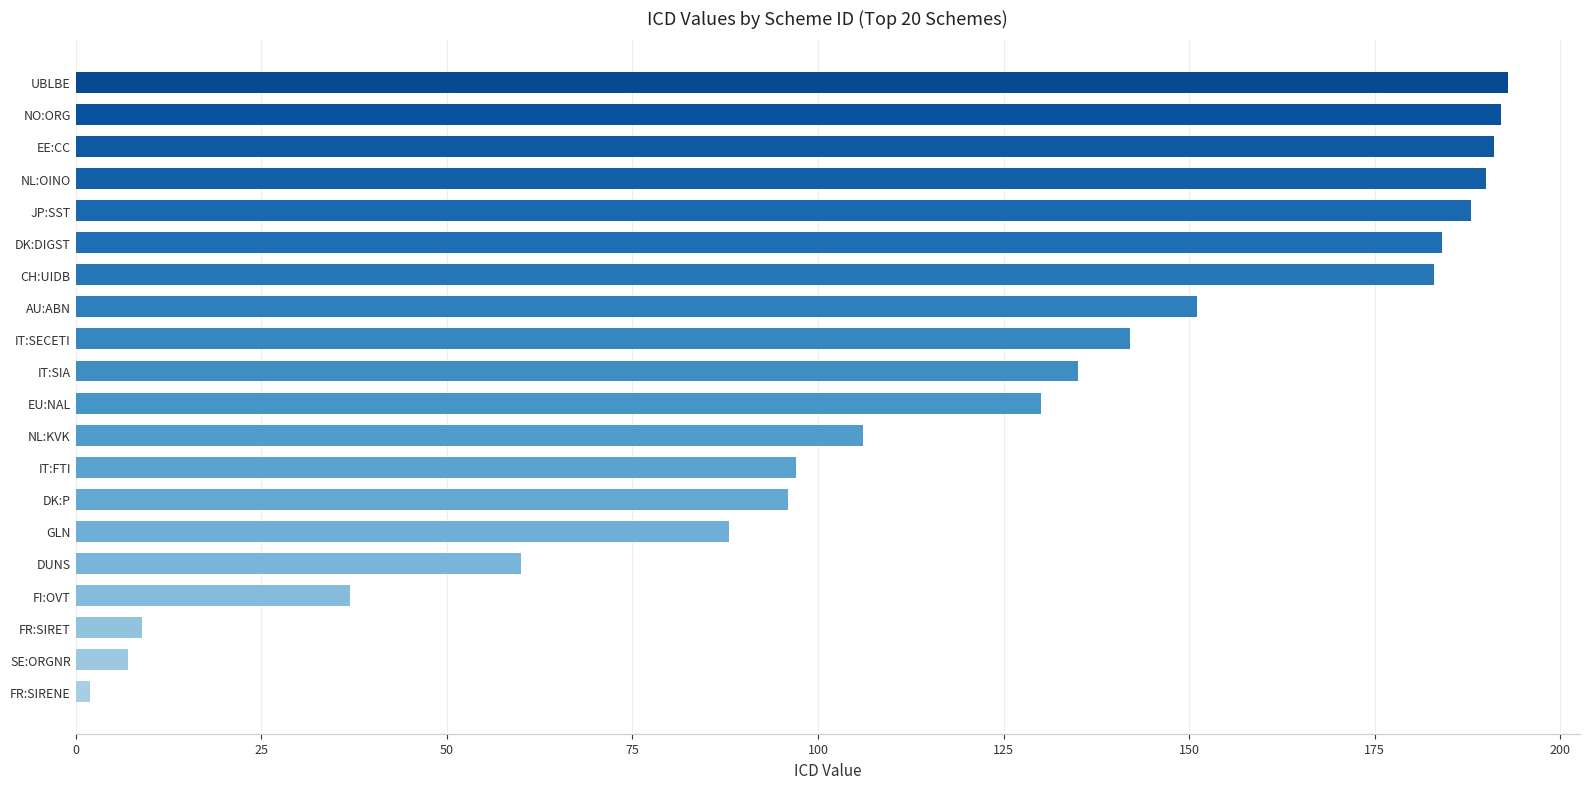

What is the difference between the values at UBLBE and FI:OVT?

156